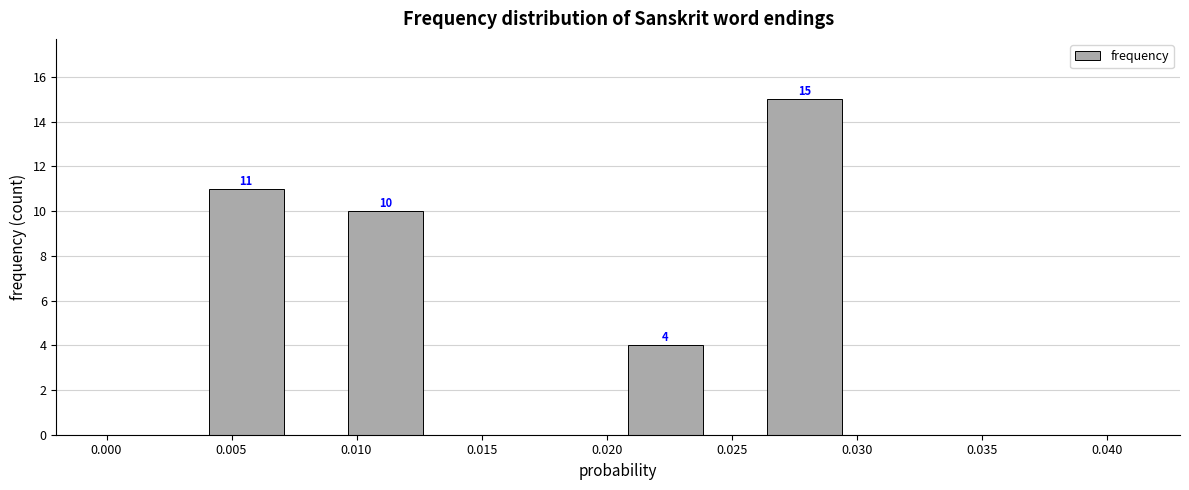

What is the average value?

10